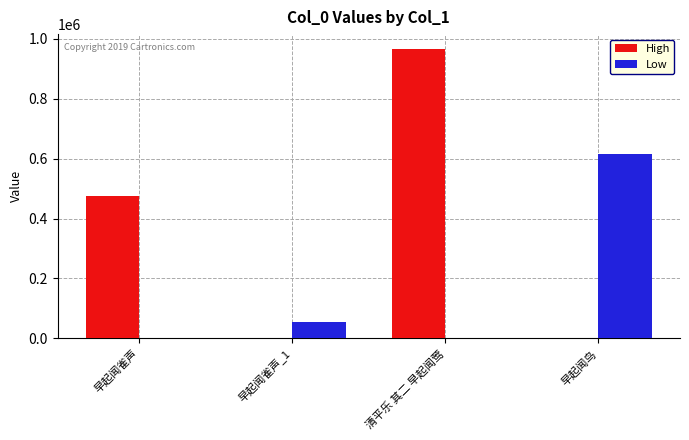

The High series shows 671321 at 早起闻鸟. True or false?

False